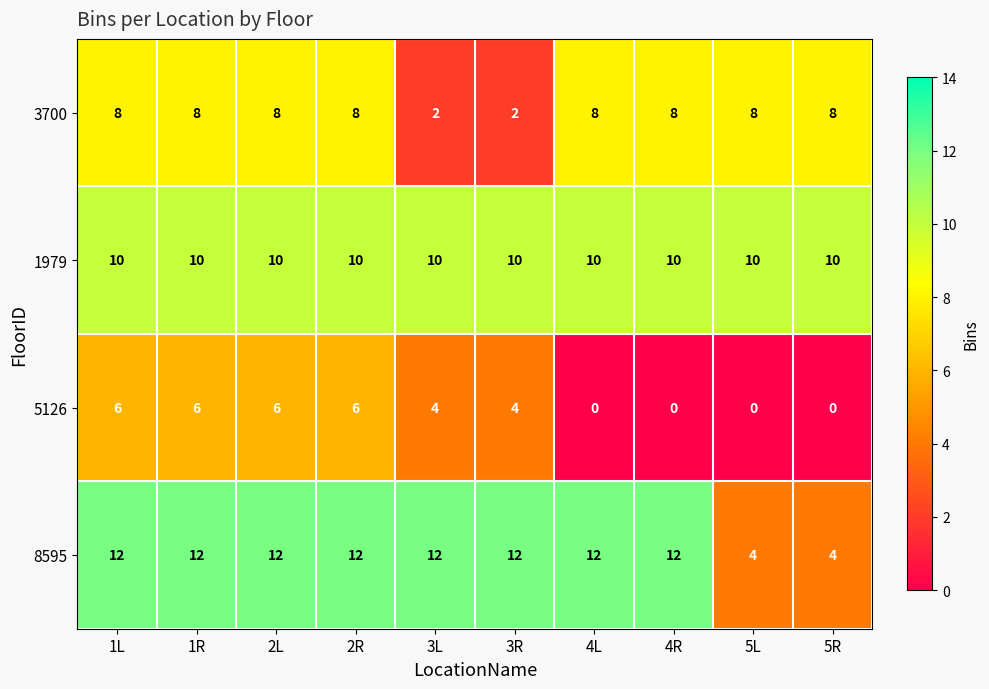

At how many categories does at least one series exceed 3?

10